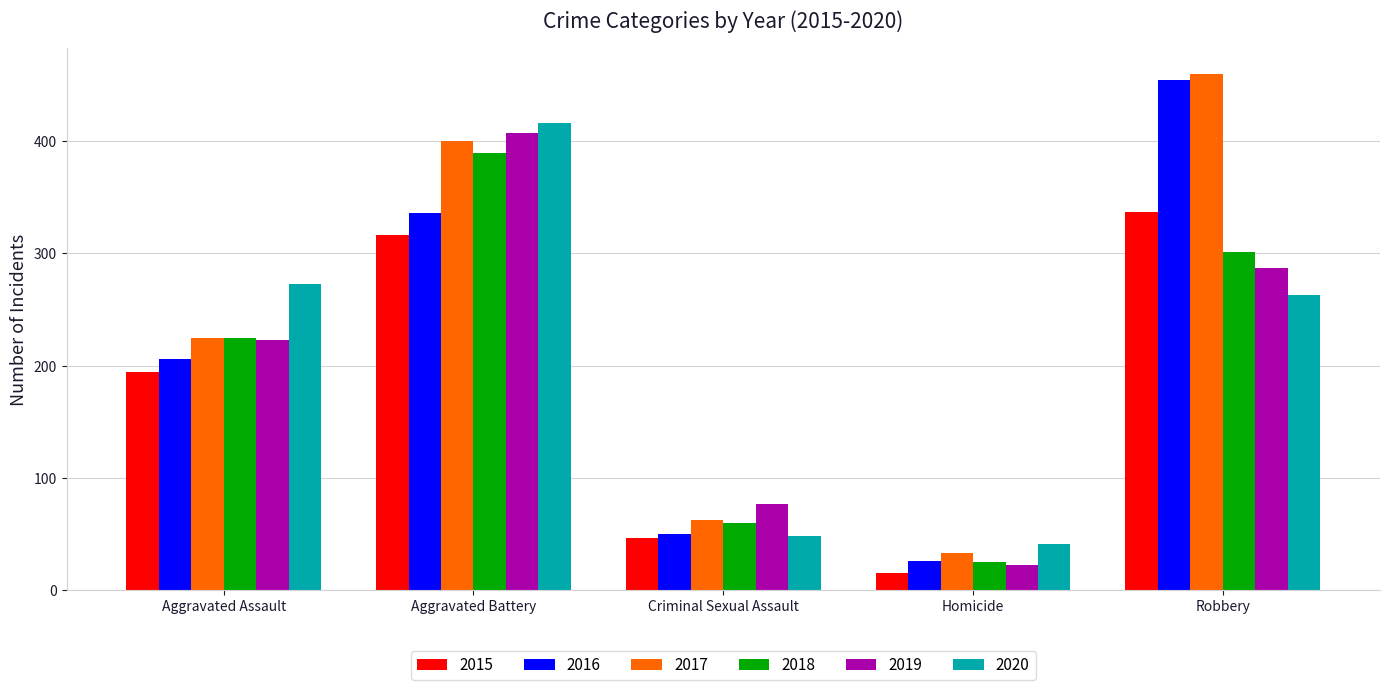

What is the difference between the highest and lowest values at Homicide?

26